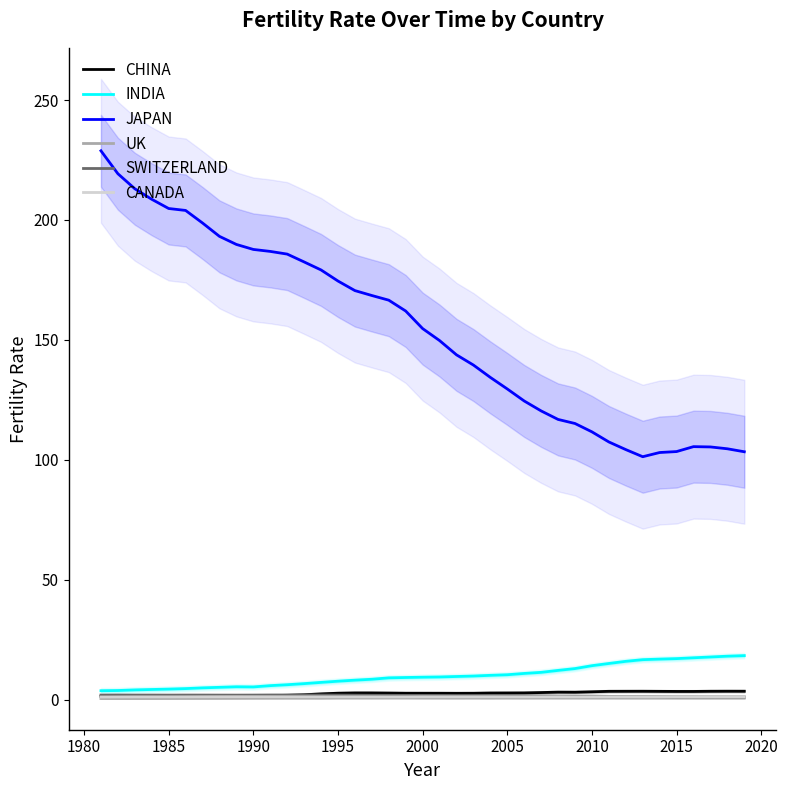

Rank the series by their maximum value, from highest to lowest.

JAPAN, INDIA, CHINA, SWITZERLAND, CANADA, UK